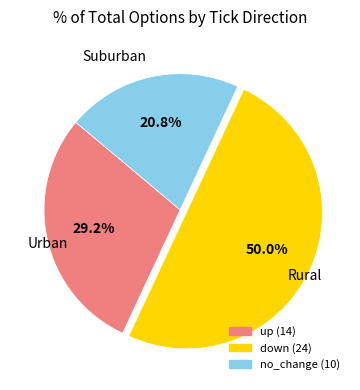

Does no_change account for over 50% of the chart?

No